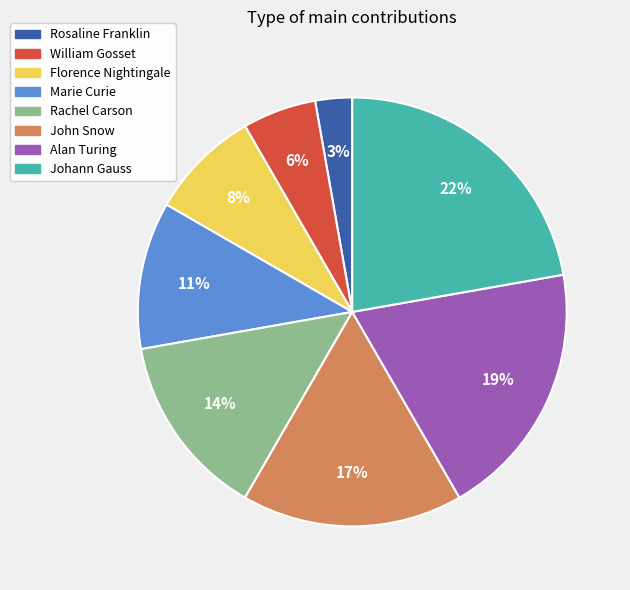

Which category has the smallest portion of the pie?

Rosaline Franklin